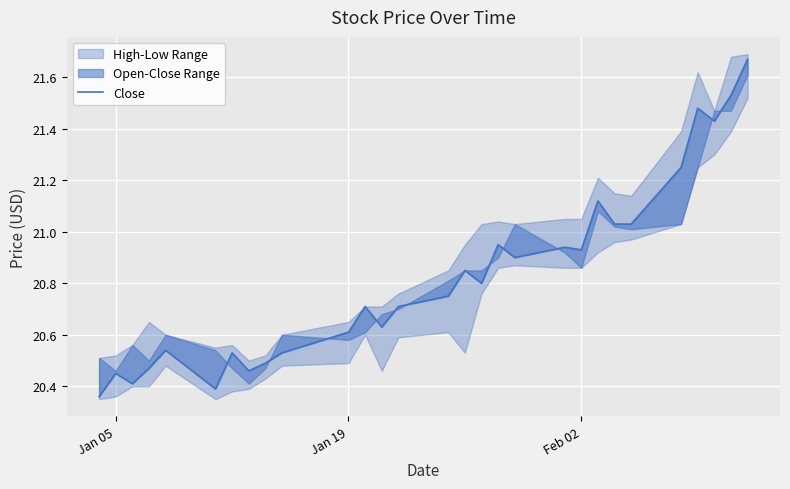

Reading left to right, transcribe all the data shown in this chart.

20.4	20.5	20.4	20.5	20.5	20.4	20.5	20.5	20.5	20.5	20.6	20.7	20.6	20.7	20.8	20.9	20.8	21.0	20.9	20.9	20.9	21.1	21.0	21.0	21.2	21.5	21.4	21.5	21.7